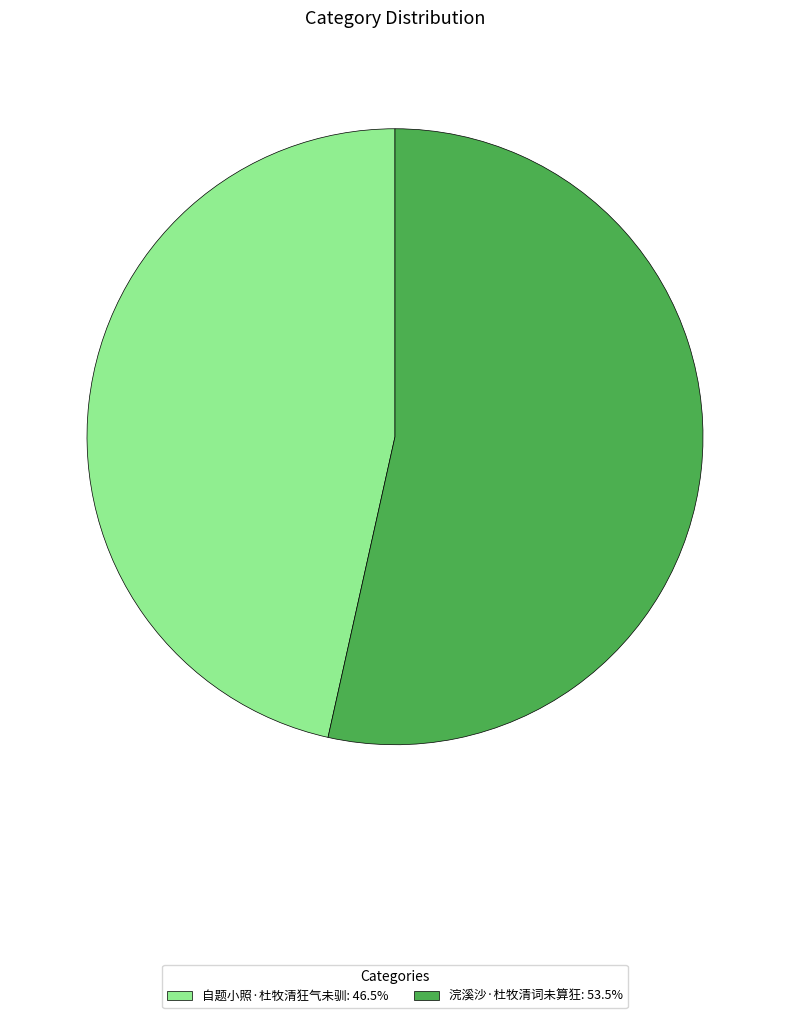

How many slices are in this pie chart?

2